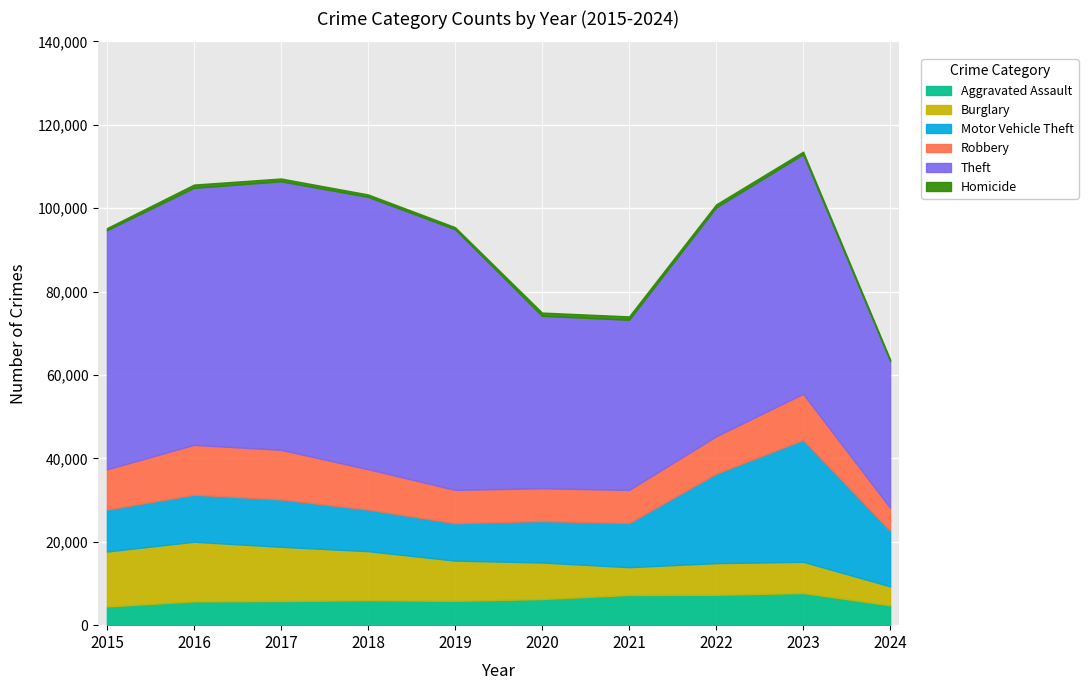

In Motor Vehicle Theft, how many points are lower than both neighbors (excluding endpoints)?

1